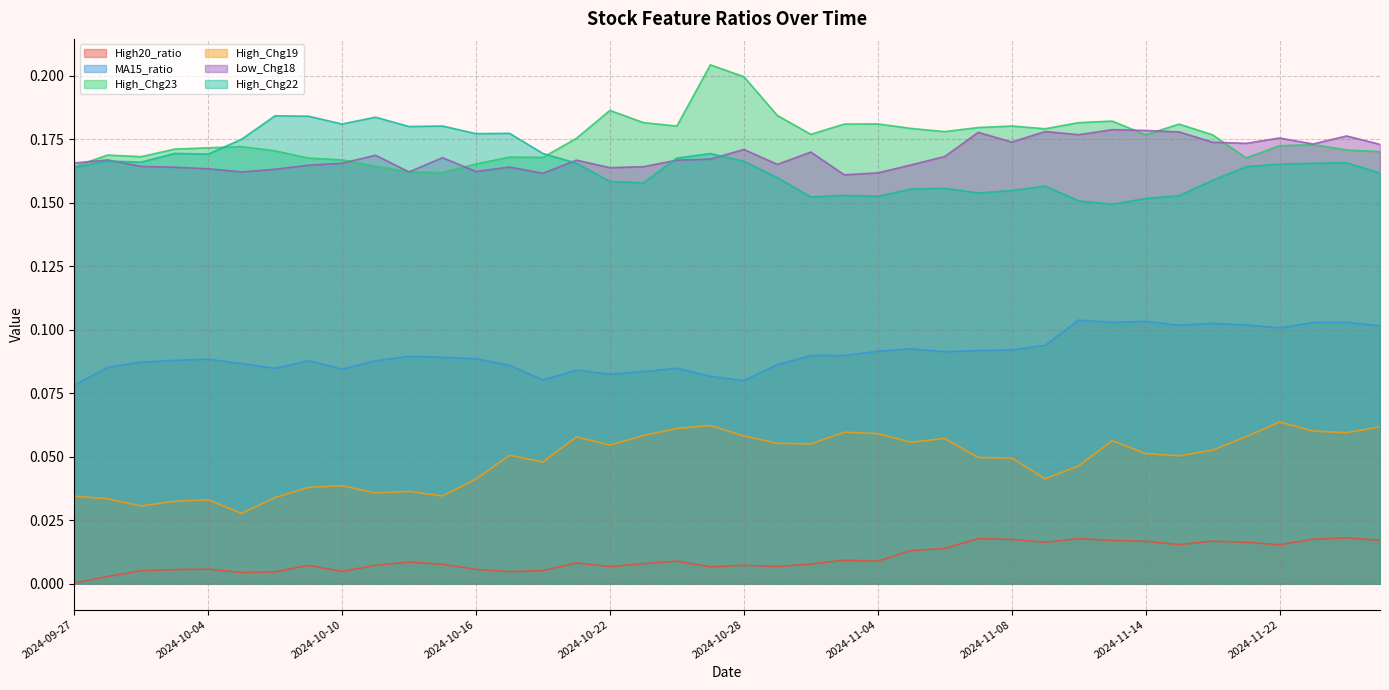

Reading left to right, transcribe all the data shown in this chart.

High20_ratio: 2024-09-27=0.0	2024-09-30=0.0	2024-10-01=0.0	2024-10-03=0.0	2024-10-04=0.0	2024-10-07=0.0	2024-10-08=0.0	2024-10-09=0.0	2024-10-10=0.0	2024-10-11=0.0	2024-10-14=0.0	2024-10-15=0.0	2024-10-16=0.0	2024-10-17=0.0	2024-10-18=0.0	2024-10-21=0.0	2024-10-22=0.0	2024-10-23=0.0	2024-10-24=0.0	2024-10-25=0.0	2024-10-28=0.0	2024-10-29=0.0	2024-10-30=0.0	2024-10-31=0.0	2024-11-04=0.0	2024-11-05=0.0	2024-11-06=0.0	2024-11-07=0.0	2024-11-08=0.0	2024-11-11=0.0	2024-11-12=0.0	2024-11-13=0.0	2024-11-14=0.0	2024-11-18=0.0	2024-11-19=0.0	2024-11-21=0.0	2024-11-22=0.0	2024-11-25=0.0	2024-11-26=0.0	2024-11-27=0.0
MA15_ratio: 2024-09-27=0.1	2024-09-30=0.1	2024-10-01=0.1	2024-10-03=0.1	2024-10-04=0.1	2024-10-07=0.1	2024-10-08=0.1	2024-10-09=0.1	2024-10-10=0.1	2024-10-11=0.1	2024-10-14=0.1	2024-10-15=0.1	2024-10-16=0.1	2024-10-17=0.1	2024-10-18=0.1	2024-10-21=0.1	2024-10-22=0.1	2024-10-23=0.1	2024-10-24=0.1	2024-10-25=0.1	2024-10-28=0.1	2024-10-29=0.1	2024-10-30=0.1	2024-10-31=0.1	2024-11-04=0.1	2024-11-05=0.1	2024-11-06=0.1	2024-11-07=0.1	2024-11-08=0.1	2024-11-11=0.1	2024-11-12=0.1	2024-11-13=0.1	2024-11-14=0.1	2024-11-18=0.1	2024-11-19=0.1	2024-11-21=0.1	2024-11-22=0.1	2024-11-25=0.1	2024-11-26=0.1	2024-11-27=0.1
High_Chg23: 2024-09-27=0.2	2024-09-30=0.2	2024-10-01=0.2	2024-10-03=0.2	2024-10-04=0.2	2024-10-07=0.2	2024-10-08=0.2	2024-10-09=0.2	2024-10-10=0.2	2024-10-11=0.2	2024-10-14=0.2	2024-10-15=0.2	2024-10-16=0.2	2024-10-17=0.2	2024-10-18=0.2	2024-10-21=0.2	2024-10-22=0.2	2024-10-23=0.2	2024-10-24=0.2	2024-10-25=0.2	2024-10-28=0.2	2024-10-29=0.2	2024-10-30=0.2	2024-10-31=0.2	2024-11-04=0.2	2024-11-05=0.2	2024-11-06=0.2	2024-11-07=0.2	2024-11-08=0.2	2024-11-11=0.2	2024-11-12=0.2	2024-11-13=0.2	2024-11-14=0.2	2024-11-18=0.2	2024-11-19=0.2	2024-11-21=0.2	2024-11-22=0.2	2024-11-25=0.2	2024-11-26=0.2	2024-11-27=0.2
High_Chg19: 2024-09-27=0.0	2024-09-30=0.0	2024-10-01=0.0	2024-10-03=0.0	2024-10-04=0.0	2024-10-07=0.0	2024-10-08=0.0	2024-10-09=0.0	2024-10-10=0.0	2024-10-11=0.0	2024-10-14=0.0	2024-10-15=0.0	2024-10-16=0.0	2024-10-17=0.1	2024-10-18=0.0	2024-10-21=0.1	2024-10-22=0.1	2024-10-23=0.1	2024-10-24=0.1	2024-10-25=0.1	2024-10-28=0.1	2024-10-29=0.1	2024-10-30=0.1	2024-10-31=0.1	2024-11-04=0.1	2024-11-05=0.1	2024-11-06=0.1	2024-11-07=0.0	2024-11-08=0.0	2024-11-11=0.0	2024-11-12=0.0	2024-11-13=0.1	2024-11-14=0.1	2024-11-18=0.1	2024-11-19=0.1	2024-11-21=0.1	2024-11-22=0.1	2024-11-25=0.1	2024-11-26=0.1	2024-11-27=0.1
Low_Chg18: 2024-09-27=0.2	2024-09-30=0.2	2024-10-01=0.2	2024-10-03=0.2	2024-10-04=0.2	2024-10-07=0.2	2024-10-08=0.2	2024-10-09=0.2	2024-10-10=0.2	2024-10-11=0.2	2024-10-14=0.2	2024-10-15=0.2	2024-10-16=0.2	2024-10-17=0.2	2024-10-18=0.2	2024-10-21=0.2	2024-10-22=0.2	2024-10-23=0.2	2024-10-24=0.2	2024-10-25=0.2	2024-10-28=0.2	2024-10-29=0.2	2024-10-30=0.2	2024-10-31=0.2	2024-11-04=0.2	2024-11-05=0.2	2024-11-06=0.2	2024-11-07=0.2	2024-11-08=0.2	2024-11-11=0.2	2024-11-12=0.2	2024-11-13=0.2	2024-11-14=0.2	2024-11-18=0.2	2024-11-19=0.2	2024-11-21=0.2	2024-11-22=0.2	2024-11-25=0.2	2024-11-26=0.2	2024-11-27=0.2
High_Chg22: 2024-09-27=0.2	2024-09-30=0.2	2024-10-01=0.2	2024-10-03=0.2	2024-10-04=0.2	2024-10-07=0.2	2024-10-08=0.2	2024-10-09=0.2	2024-10-10=0.2	2024-10-11=0.2	2024-10-14=0.2	2024-10-15=0.2	2024-10-16=0.2	2024-10-17=0.2	2024-10-18=0.2	2024-10-21=0.2	2024-10-22=0.2	2024-10-23=0.2	2024-10-24=0.2	2024-10-25=0.2	2024-10-28=0.2	2024-10-29=0.2	2024-10-30=0.2	2024-10-31=0.2	2024-11-04=0.2	2024-11-05=0.2	2024-11-06=0.2	2024-11-07=0.2	2024-11-08=0.2	2024-11-11=0.2	2024-11-12=0.2	2024-11-13=0.1	2024-11-14=0.2	2024-11-18=0.2	2024-11-19=0.2	2024-11-21=0.2	2024-11-22=0.2	2024-11-25=0.2	2024-11-26=0.2	2024-11-27=0.2